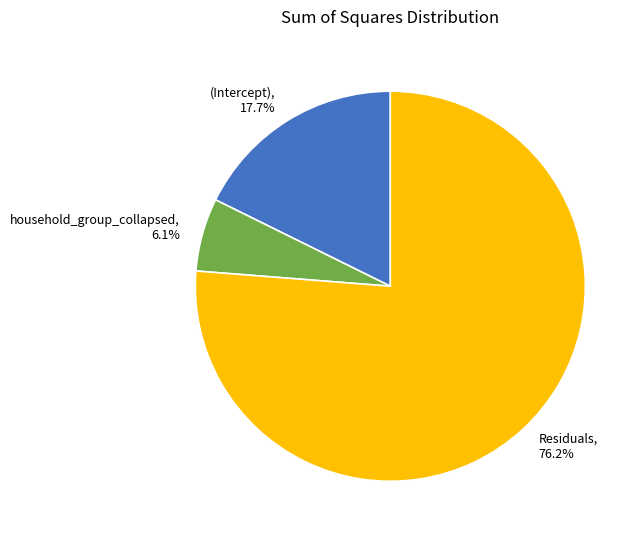

Which has a higher value, Residuals or (Intercept)?

Residuals